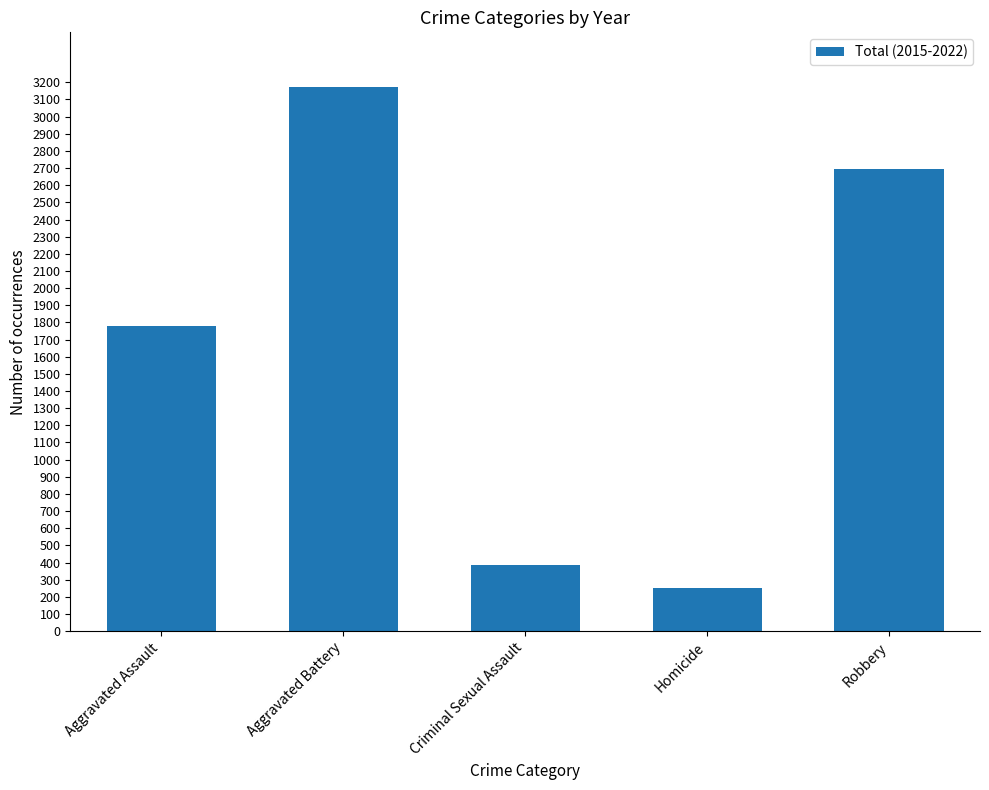

The chart shows a value of 385 at Criminal Sexual Assault. True or false?

True